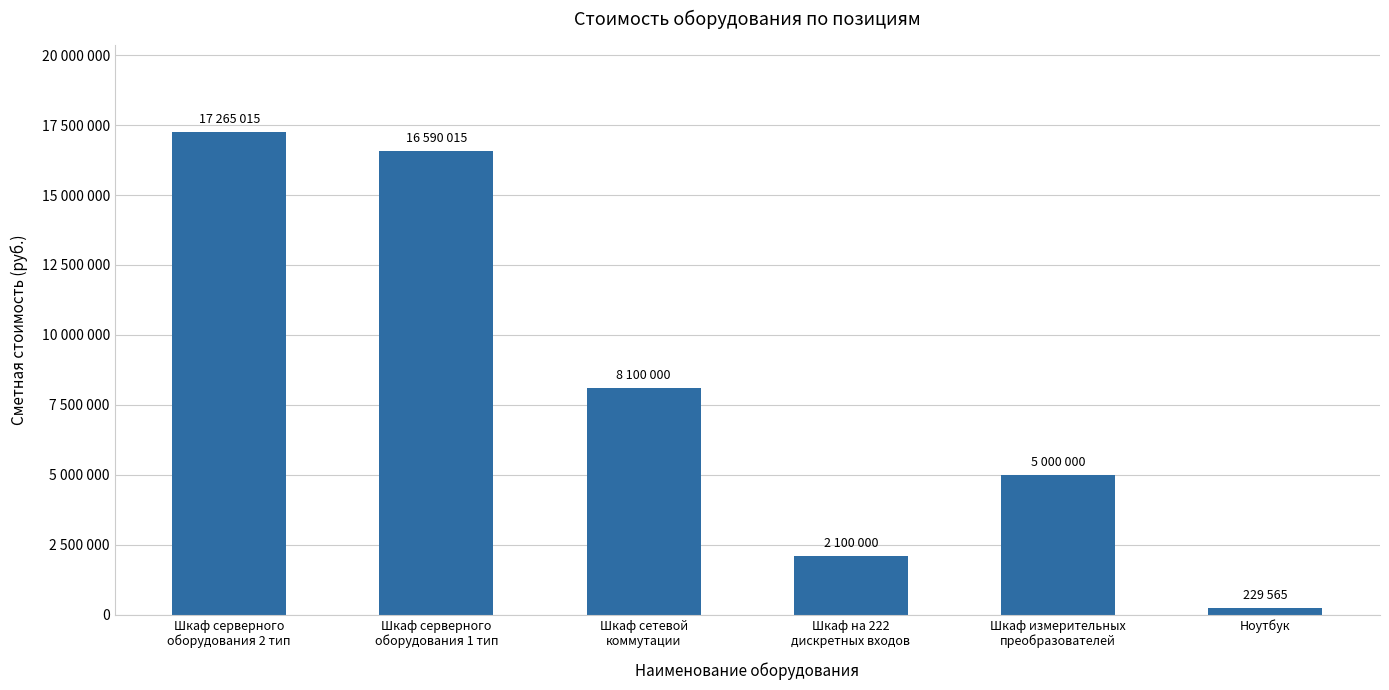

What is the difference between the maximum and minimum values?

17035450.2